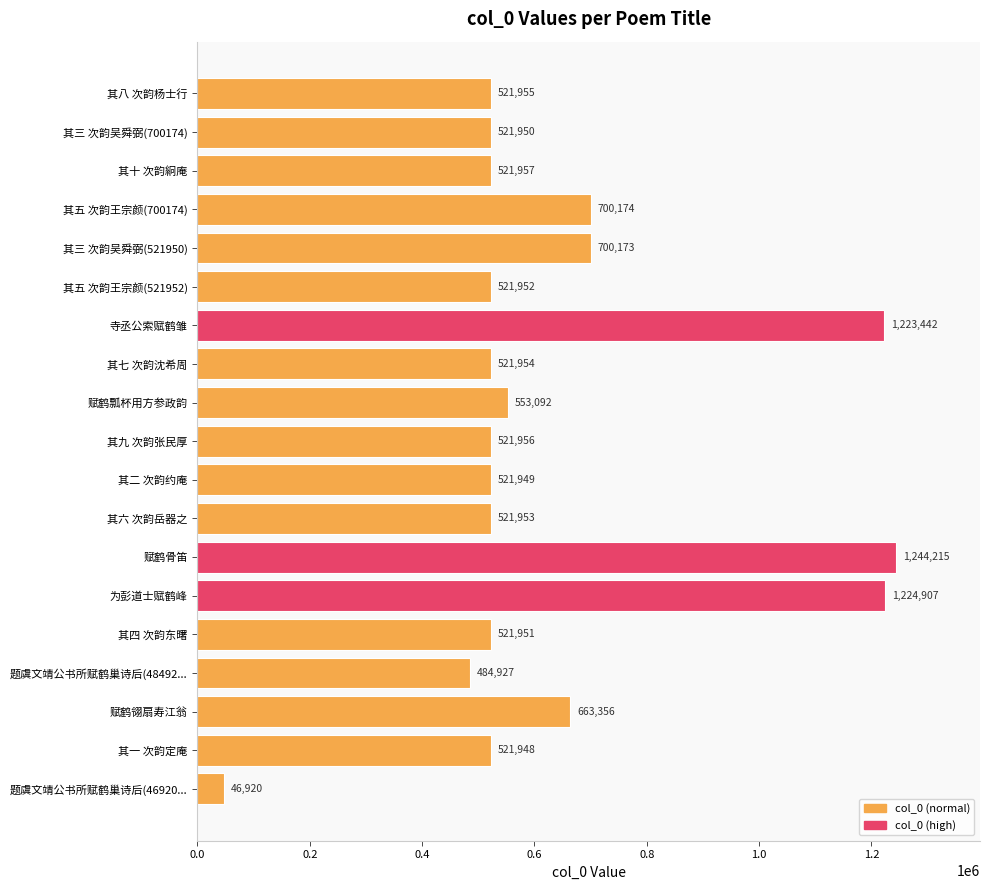

True or false: the data shows 521955 at 其八 次韵杨士行.

True